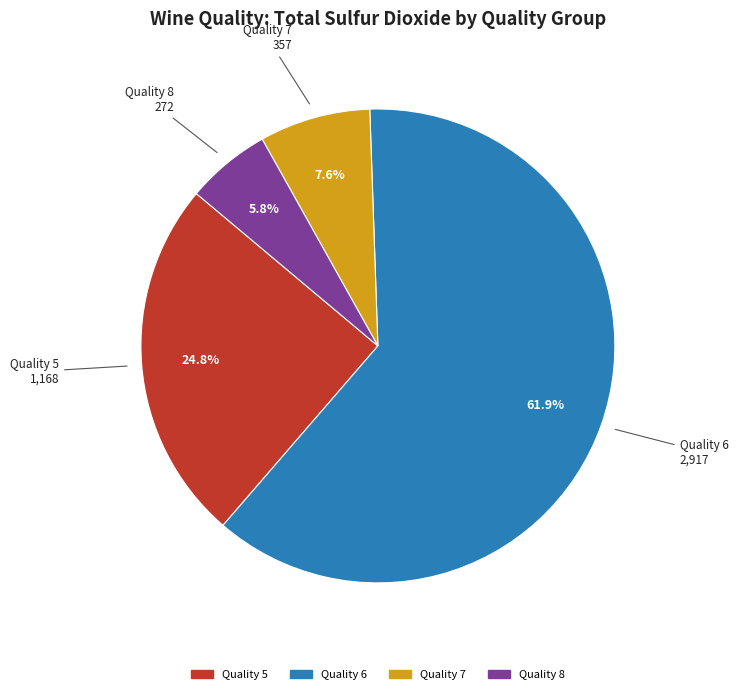

Is there a majority slice in this chart?

Yes